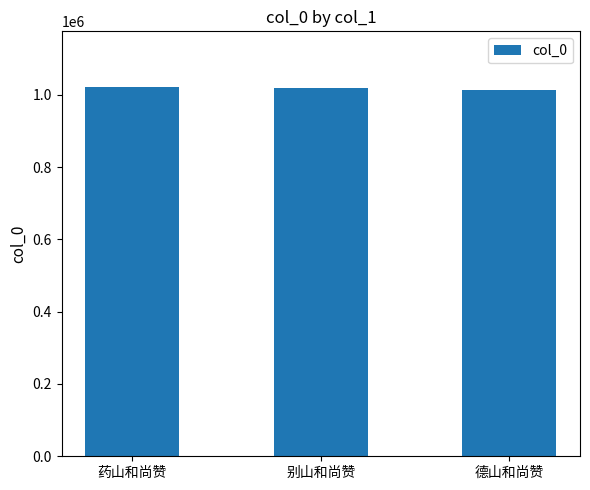

What is the ratio of the value at 德山和尚赞 to the value at 别山和尚赞?

1.0